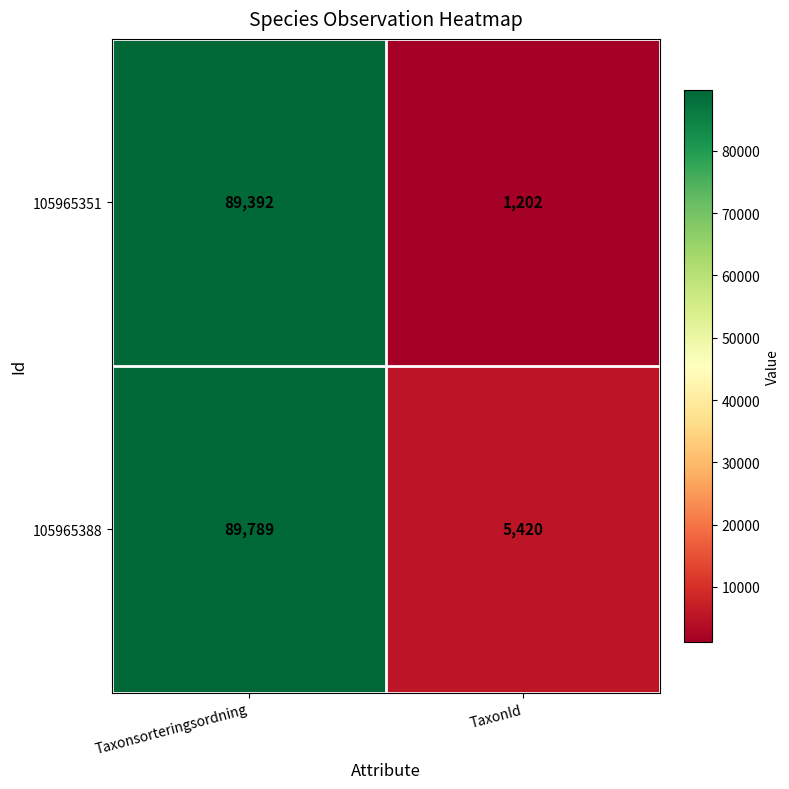

What is the maximum value for 105965351?

89392